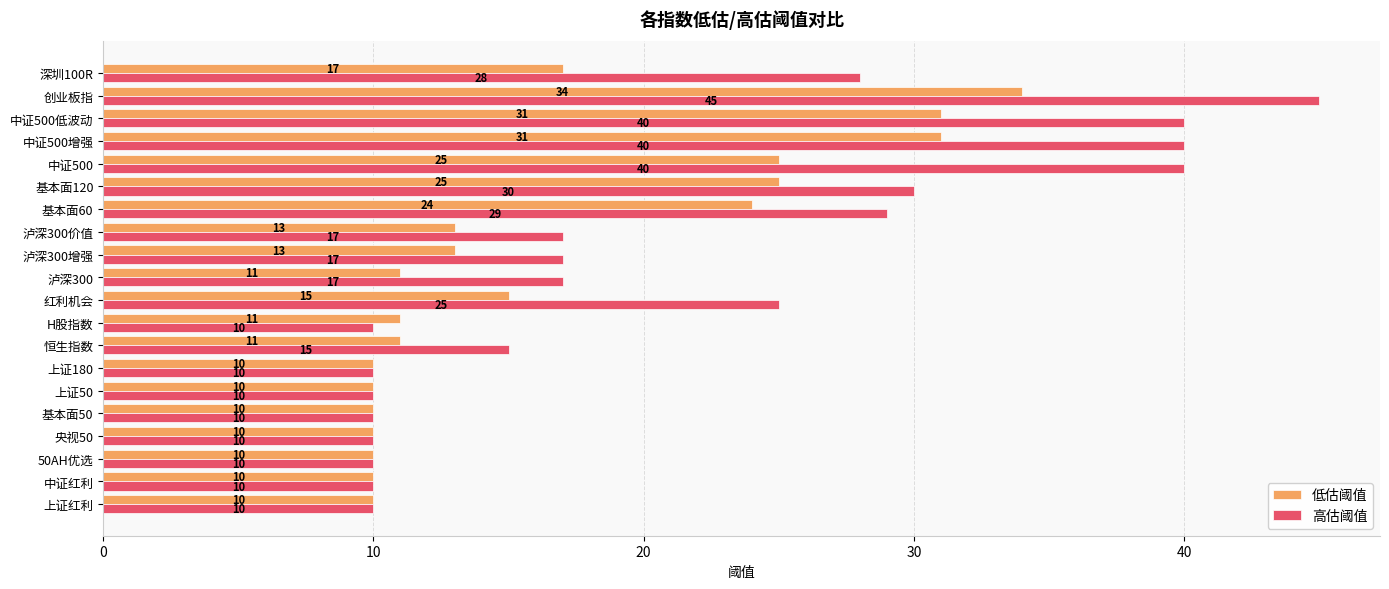

What is the average value of the 高估阈值 series?

21